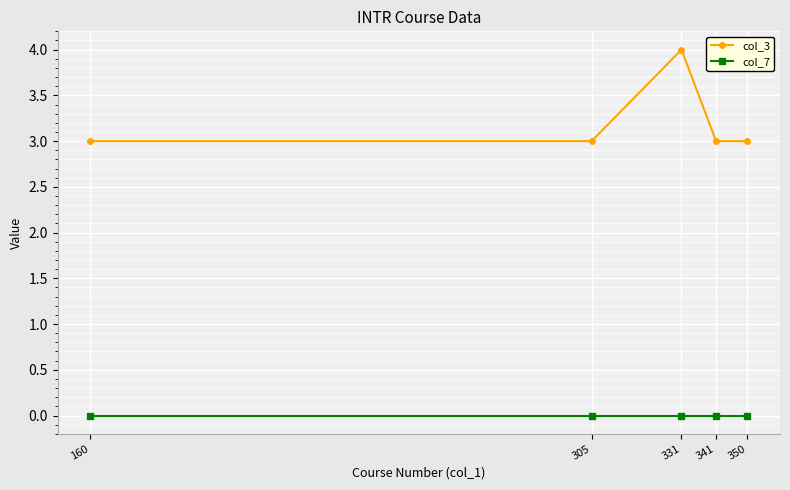

Count the col_3 values in the range 3 to 4.

5